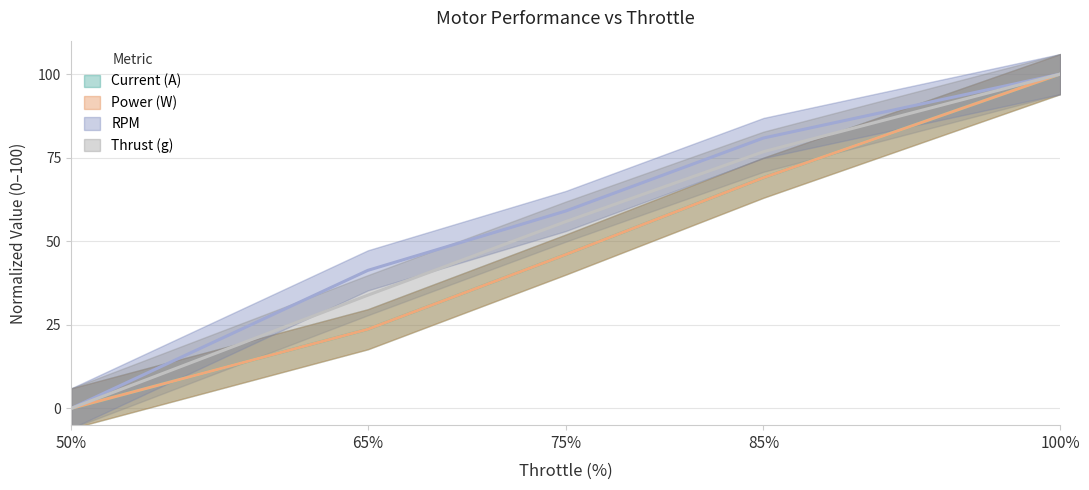

True or false: Thrust (g) and RPM cross at least once.

False